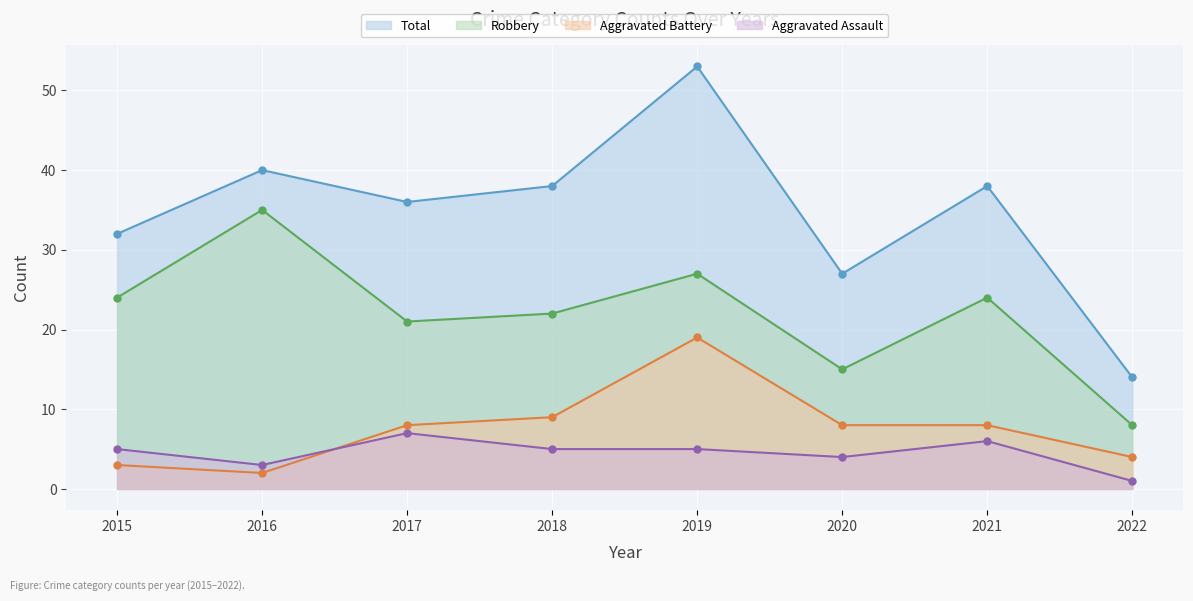

True or false: Total and Robbery intersect in this chart.

False